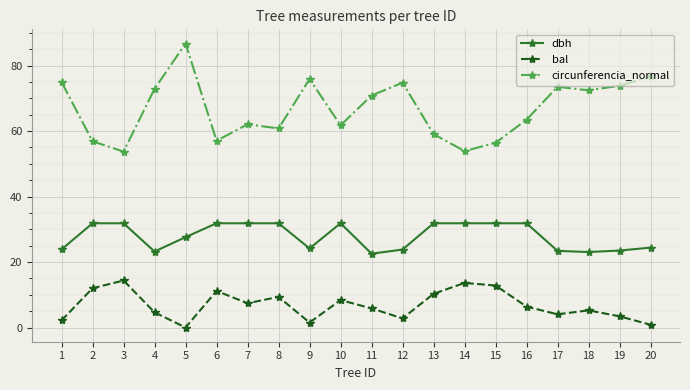

Where does the bal series first go above 6?

2